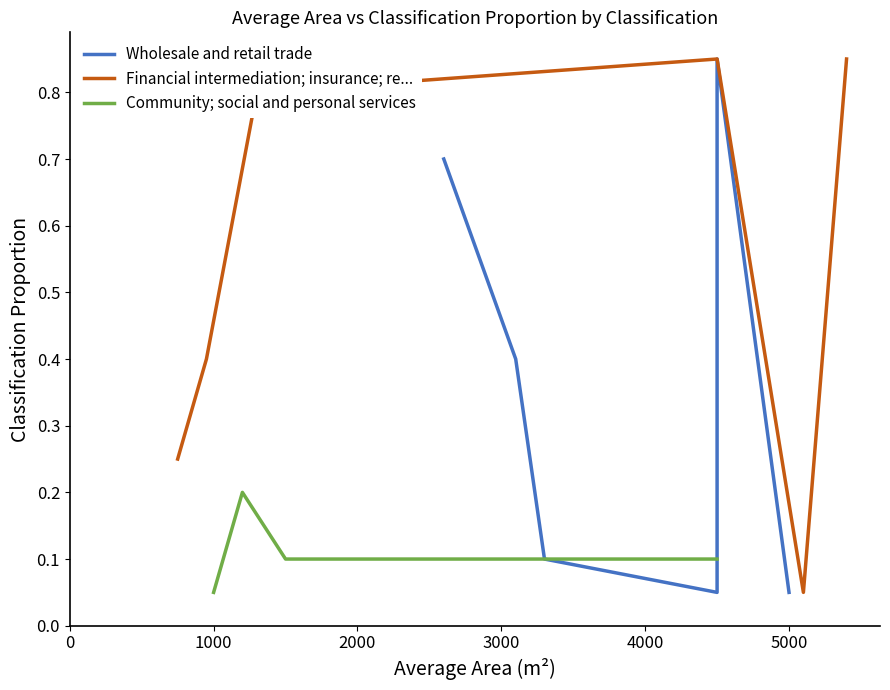

What is the difference between the highest and lowest values at 3000?

0.8